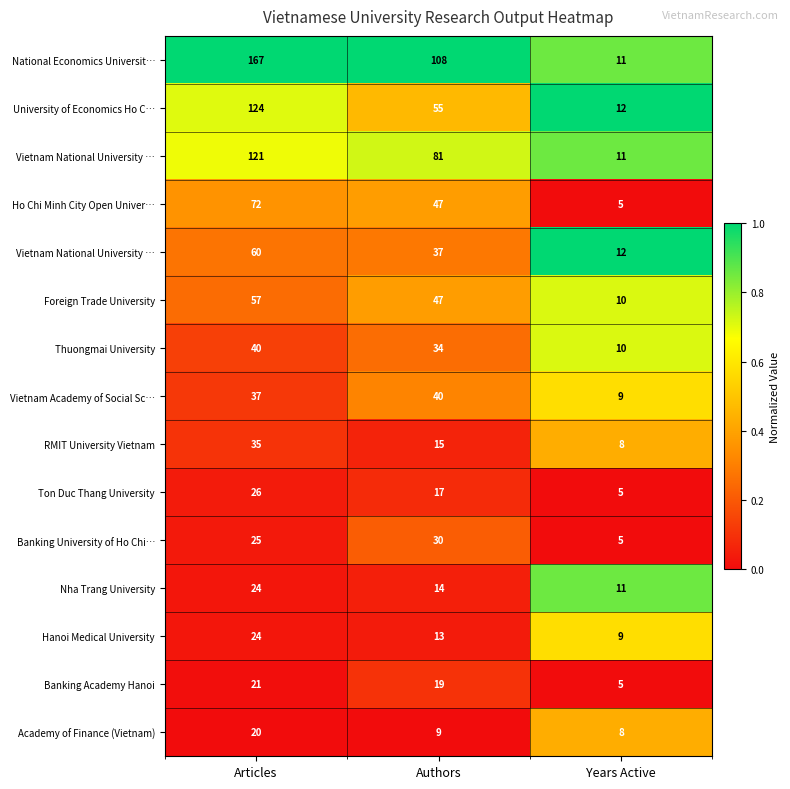

At which category does the chart reach its peak across all series?

Articles